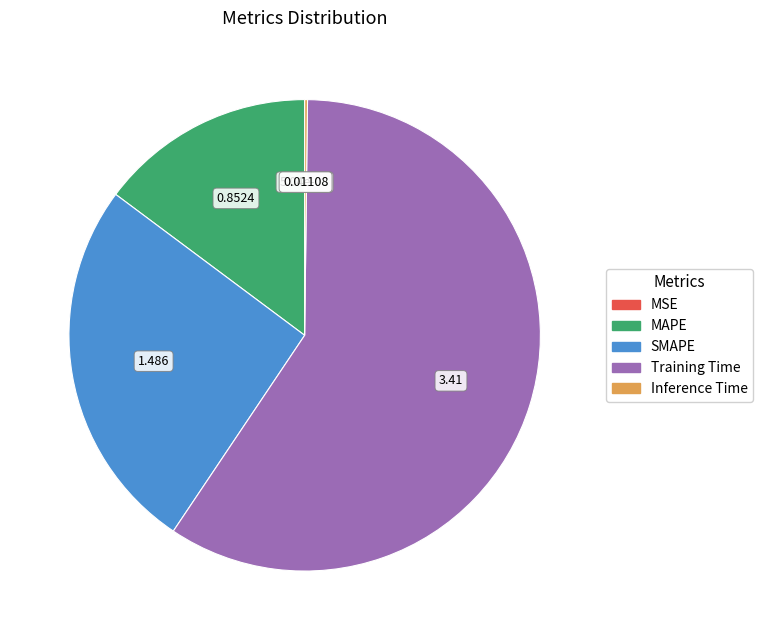

Does Training Time represent more than half of the total?

Yes